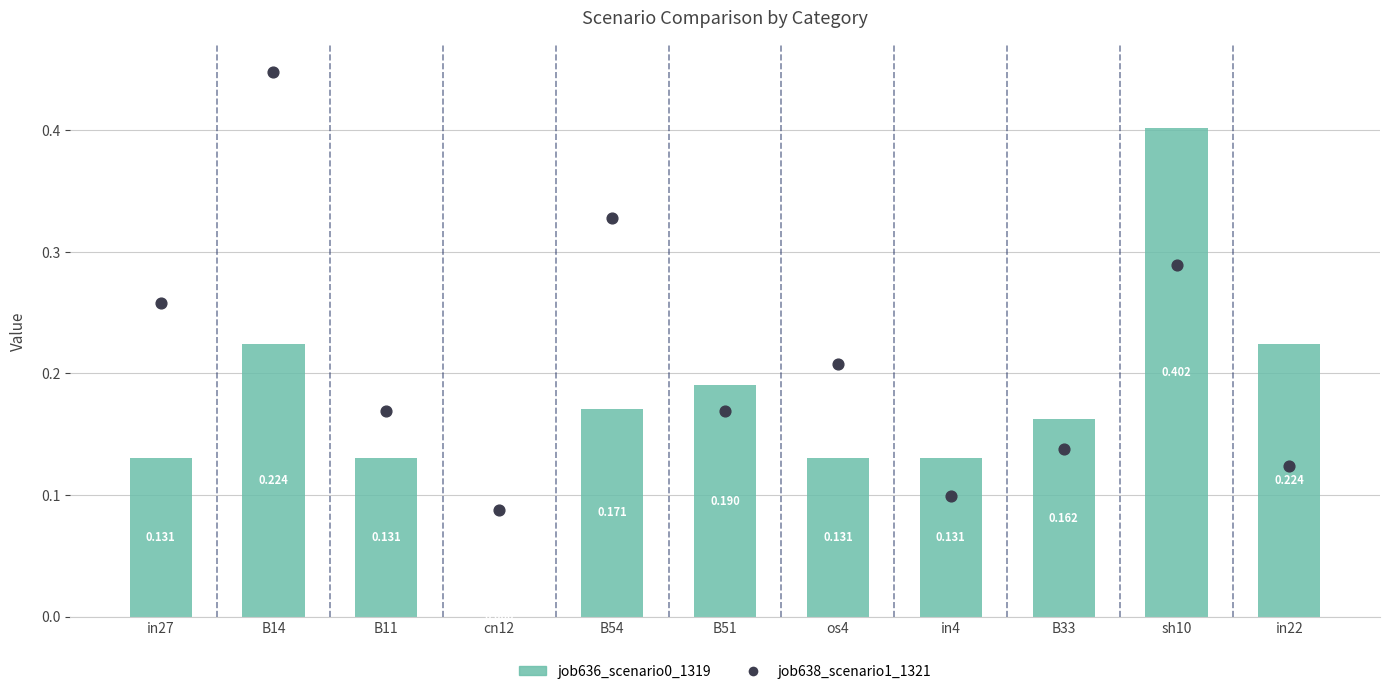

Which series reaches the minimum Y coordinate?

job636_scenario0_1319